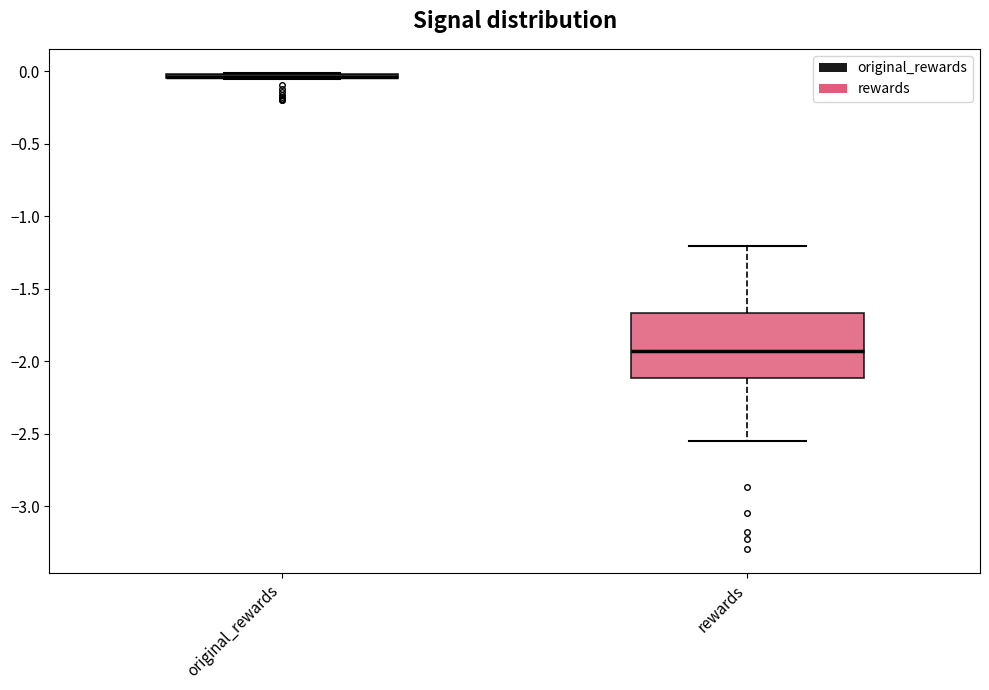

Which box is the tallest, from its lower edge to its upper edge?

rewards